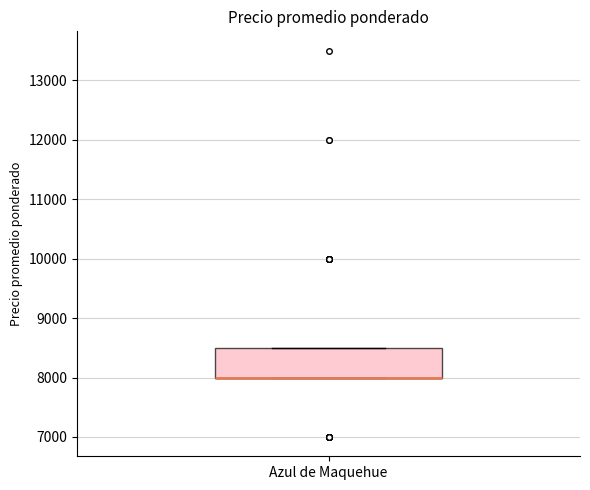

Where is the lower edge of the box for Azul de Maquehue on the y-axis? The values are not printed on the chart, so give them approximately, as read against the axis.

8000